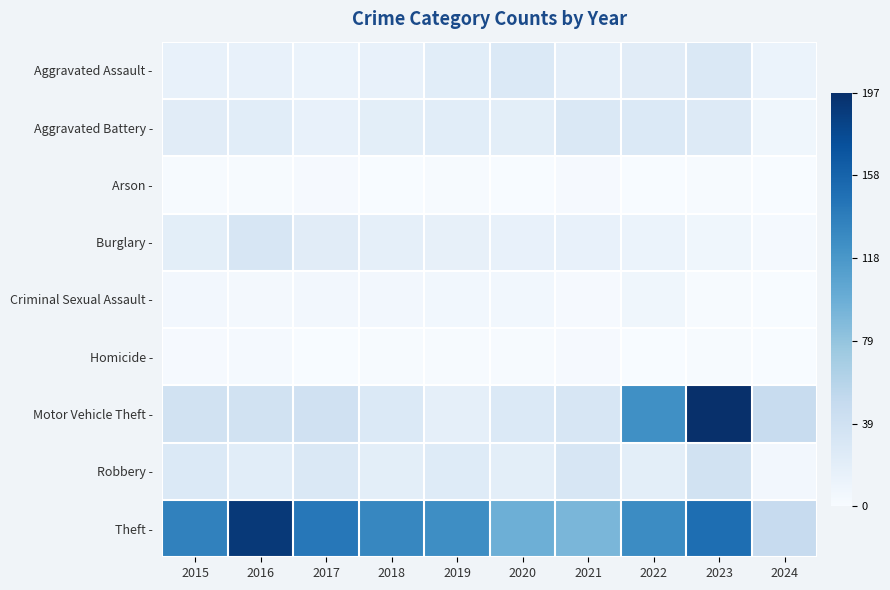

Reading right to left, list all the values displayed in this chart.

Aggravated Assault -: 2024=12	2023=28	2022=22	2021=17	2020=27	2019=21	2018=15	2017=12	2016=15	2015=15
Aggravated Battery -: 2024=7	2023=26	2022=27	2021=28	2020=20	2019=21	2018=20	2017=15	2016=21	2015=22
Arson -: 2024=0	2023=1	2022=0	2021=2	2020=0	2019=1	2018=0	2017=2	2016=1	2015=1
Burglary -: 2024=3	2023=7	2022=12	2021=14	2020=15	2019=16	2018=17	2017=22	2016=32	2015=20
Criminal Sexual Assault -: 2024=0	2023=1	2022=7	2021=2	2020=6	2019=6	2018=5	2017=5	2016=4	2015=5
Homicide -: 2024=0	2023=1	2022=0	2021=2	2020=1	2019=1	2018=1	2017=0	2016=3	2015=2
Motor Vehicle Theft -: 2024=47	2023=197	2022=124	2021=32	2020=27	2019=17	2018=27	2017=39	2016=38	2015=38
Robbery -: 2024=5	2023=37	2022=20	2021=32	2020=20	2019=24	2018=20	2017=28	2016=21	2015=27
Theft -: 2024=48	2023=150	2022=127	2021=91	2020=97	2019=126	2018=131	2017=143	2016=190	2015=135